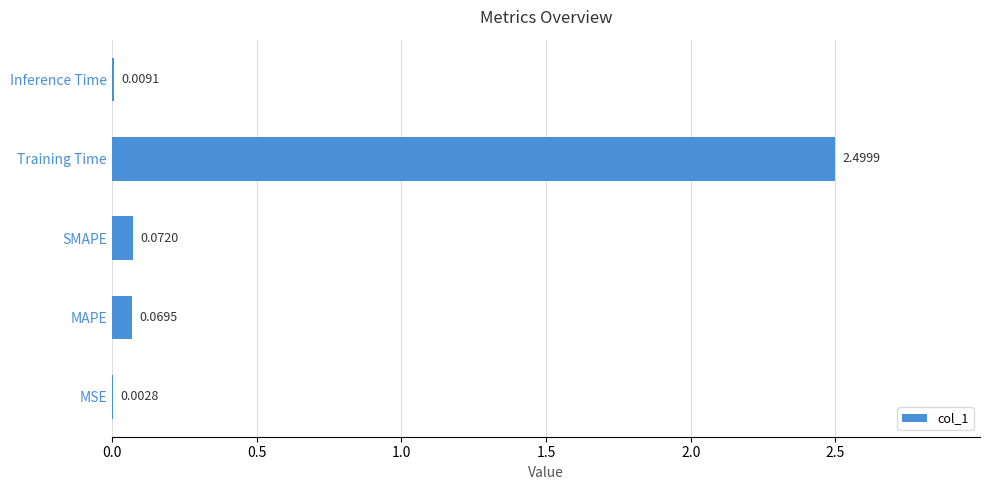

Which has a higher value, MSE or MAPE?

MAPE